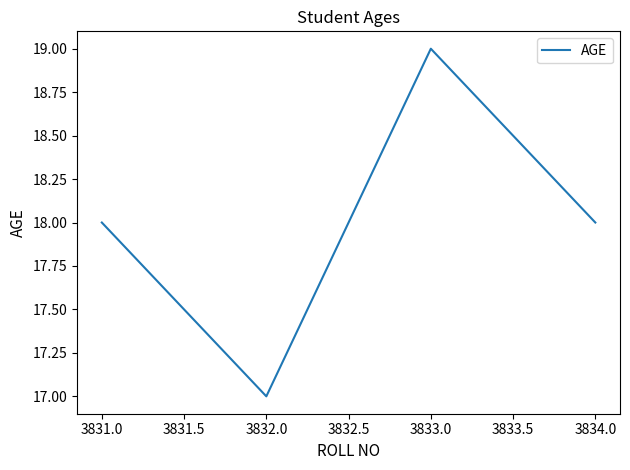

Reading left to right, transcribe all the data shown in this chart.

18	17	19	18